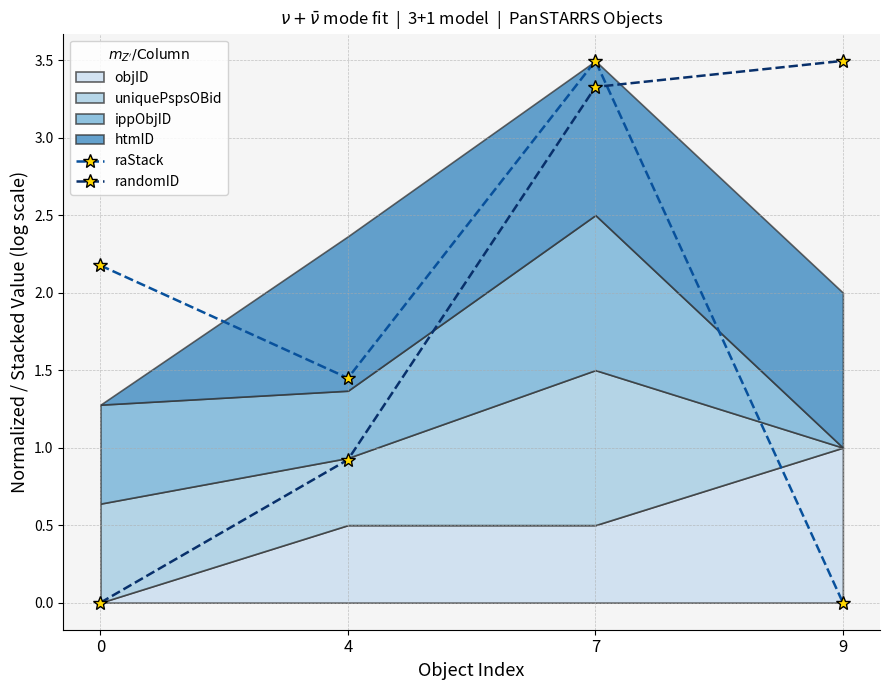

Between 0 and 7, which is larger?

7